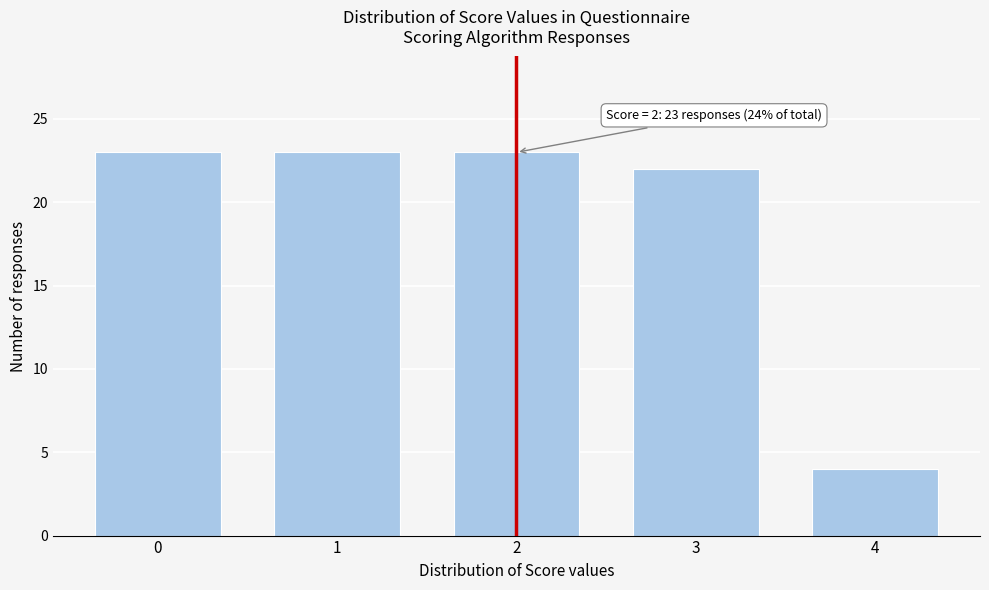

Reading right to left, transcribe all the data shown in this chart.

4	22	23	23	23